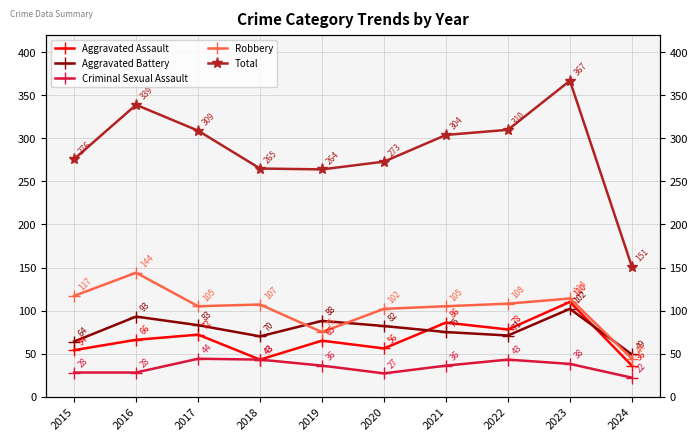

Rank the series by their maximum value, from highest to lowest.

Total, Robbery, Aggravated Assault, Aggravated Battery, Criminal Sexual Assault